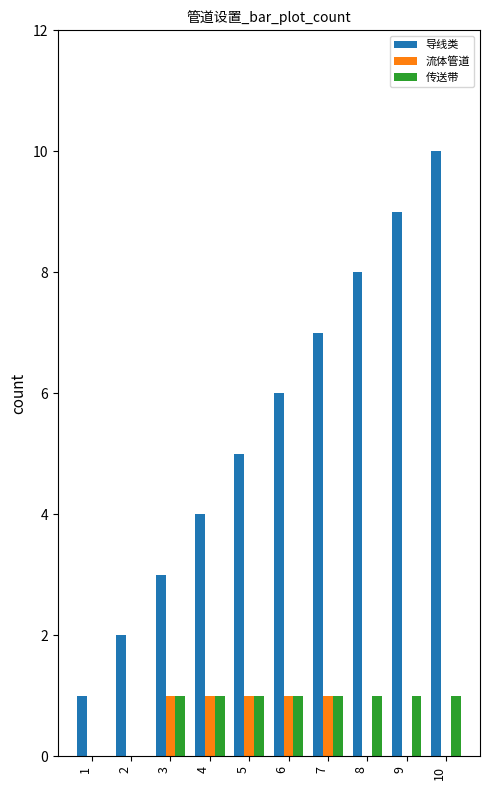

Reading right to left, list all the values displayed in this chart.

导线类: 10	9	8	7	6	5	4	3	2	1
流体管道: 0	0	0	1	1	1	1	1	0	0
传送带: 1	1	1	1	1	1	1	1	0	0